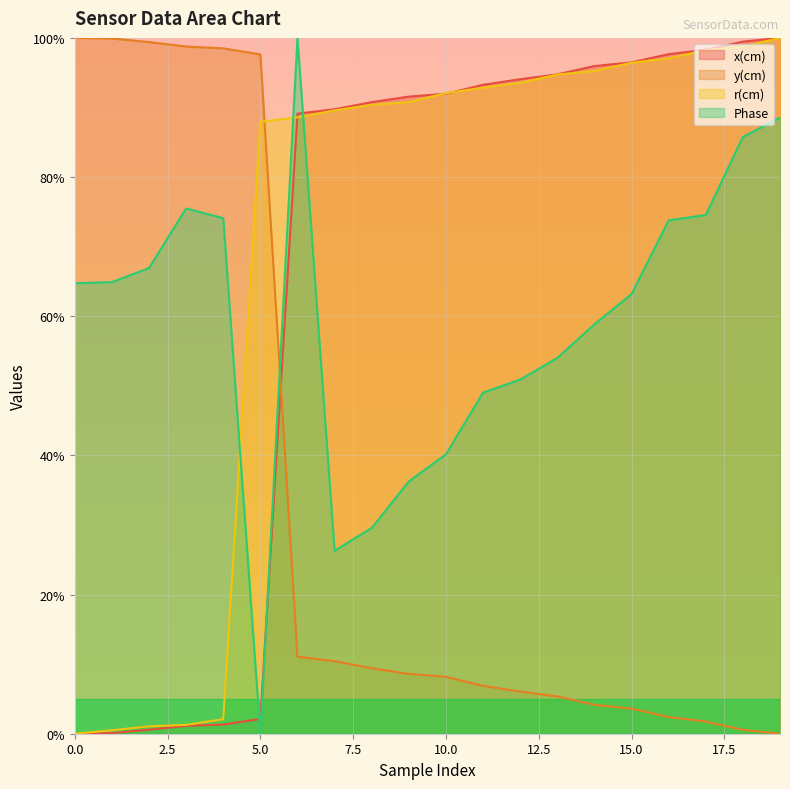

Reading left to right, what are all the values shown in this chart?

x(cm): 0=0.0	1=0.1	2=0.6	3=1.1	4=1.3	5=2.1	6=89.1	7=89.7	8=90.8	9=91.6	10=92.0	11=93.3	12=94.1	13=94.8	14=95.9	15=96.5	16=97.7	17=98.3	18=99.5	19=100.0
y(cm): 0=100.0	1=99.9	2=99.4	3=98.8	4=98.5	5=97.6	6=11.1	7=10.4	8=9.4	9=8.6	10=8.2	11=6.9	12=6.1	13=5.4	14=4.2	15=3.6	16=2.4	17=1.8	18=0.6	19=0.0
r(cm): 0=0.0	1=0.5	2=1.1	3=1.3	4=2.1	5=87.9	6=88.6	7=89.6	8=90.4	9=90.8	10=92.1	11=92.9	12=93.5	13=94.7	14=95.3	15=96.4	16=97.1	17=98.2	18=98.8	19=100.0
Phase: 0=64.7	1=64.9	2=66.9	3=75.5	4=74.1	5=0.0	6=100.0	7=26.3	8=29.6	9=36.3	10=40.2	11=49.0	12=50.9	13=54.0	14=58.8	15=63.2	16=73.8	17=74.6	18=85.8	19=88.6